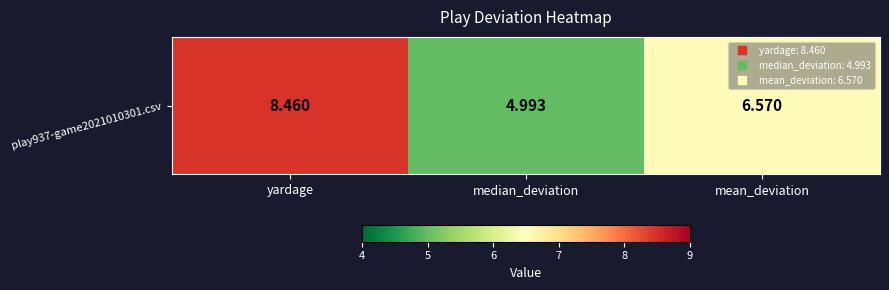

Reading left to right, transcribe all the data shown in this chart.

8.5	5.0	6.6